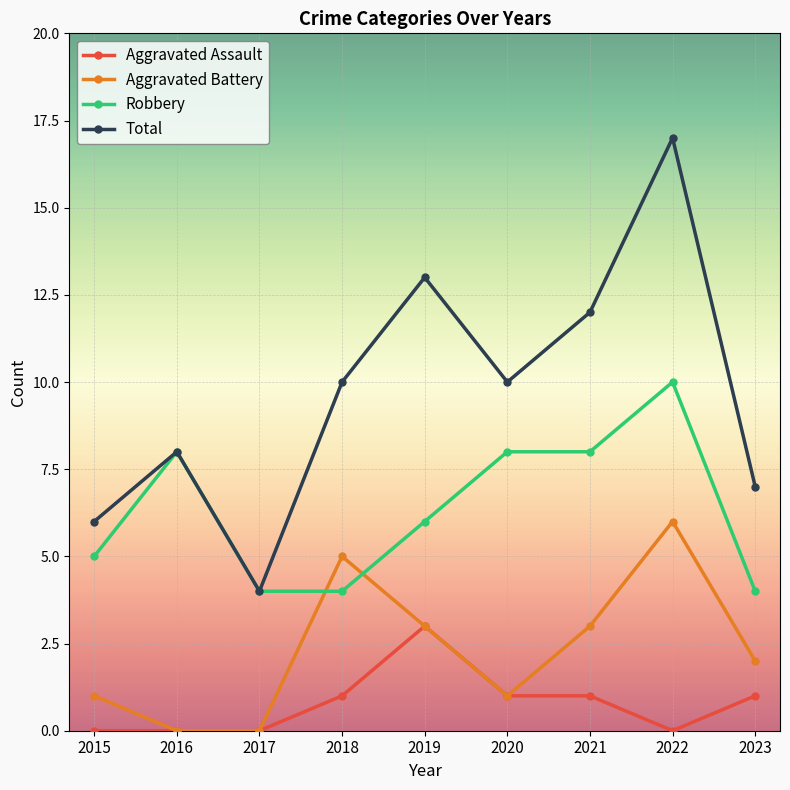

Which series changed the most between 2021 and 2022?

Total